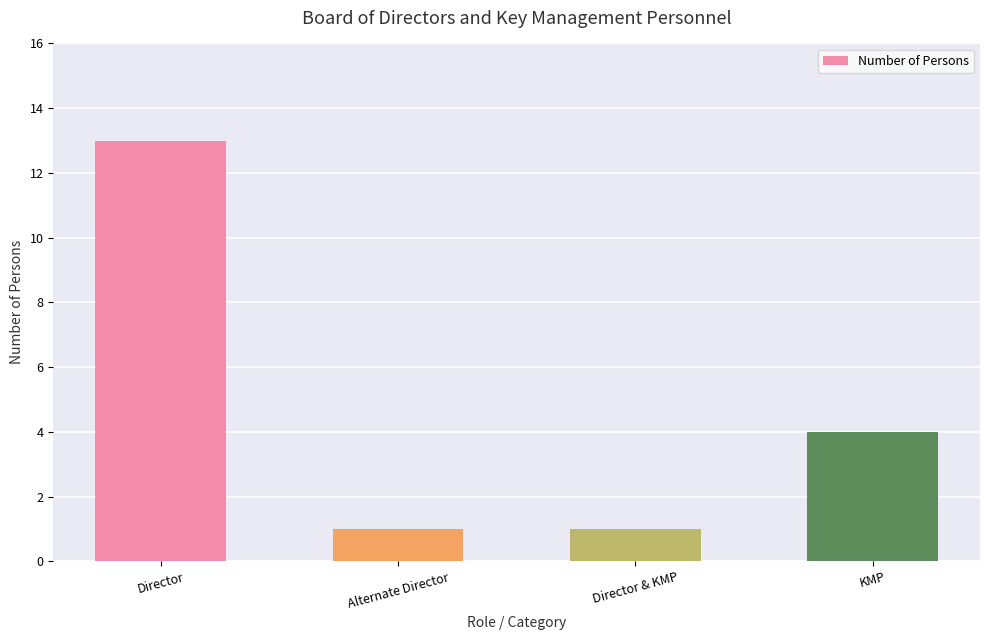

Reading left to right, list all the values displayed in this chart.

Director=13	Alternate Director=1	Director & KMP=1	KMP=4